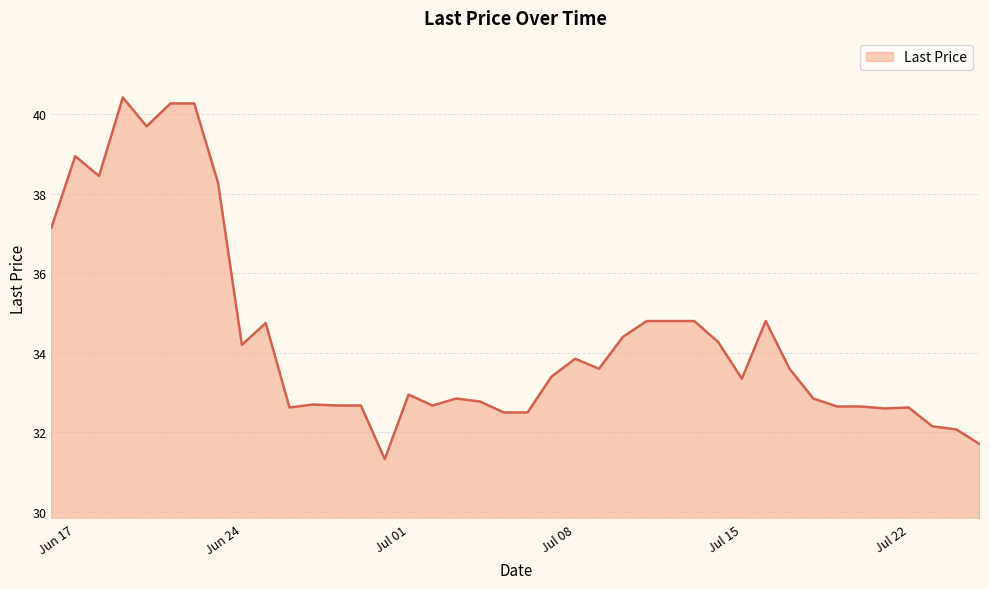

How many distinct data groups are displayed?

1